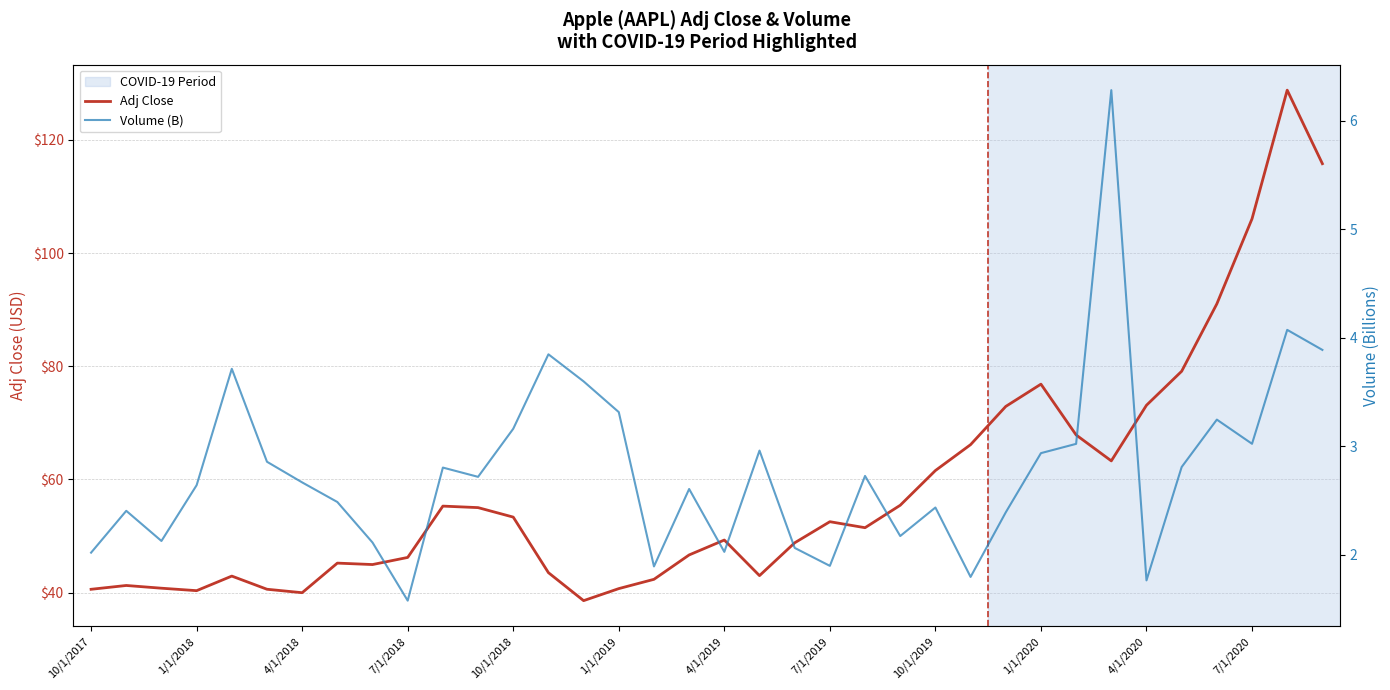

What are all the series names shown in the legend?

Adj Close, Volume (B)